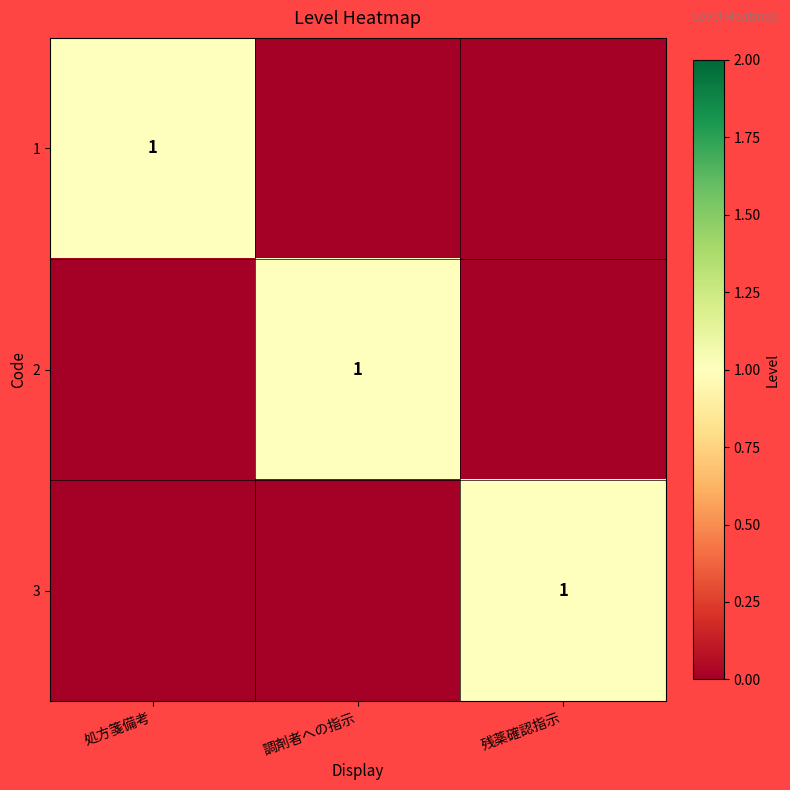

How many data points does each series have?

3